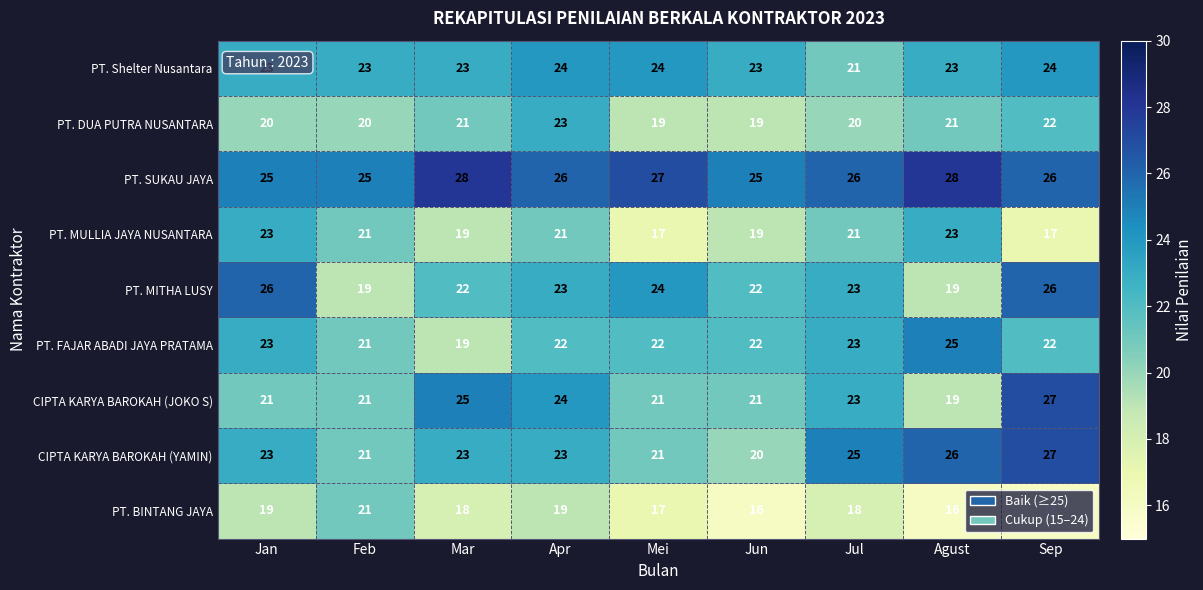

How many series are shown in this chart?

9